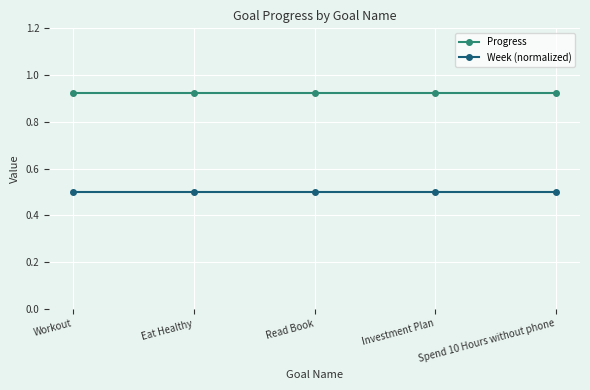

What is the label of the 2nd point from the left?

Eat Healthy